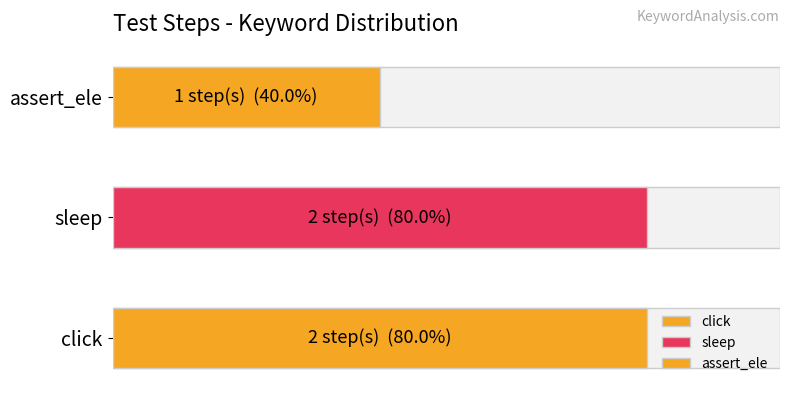

What is the label of the 2nd bar from the right?

sleep